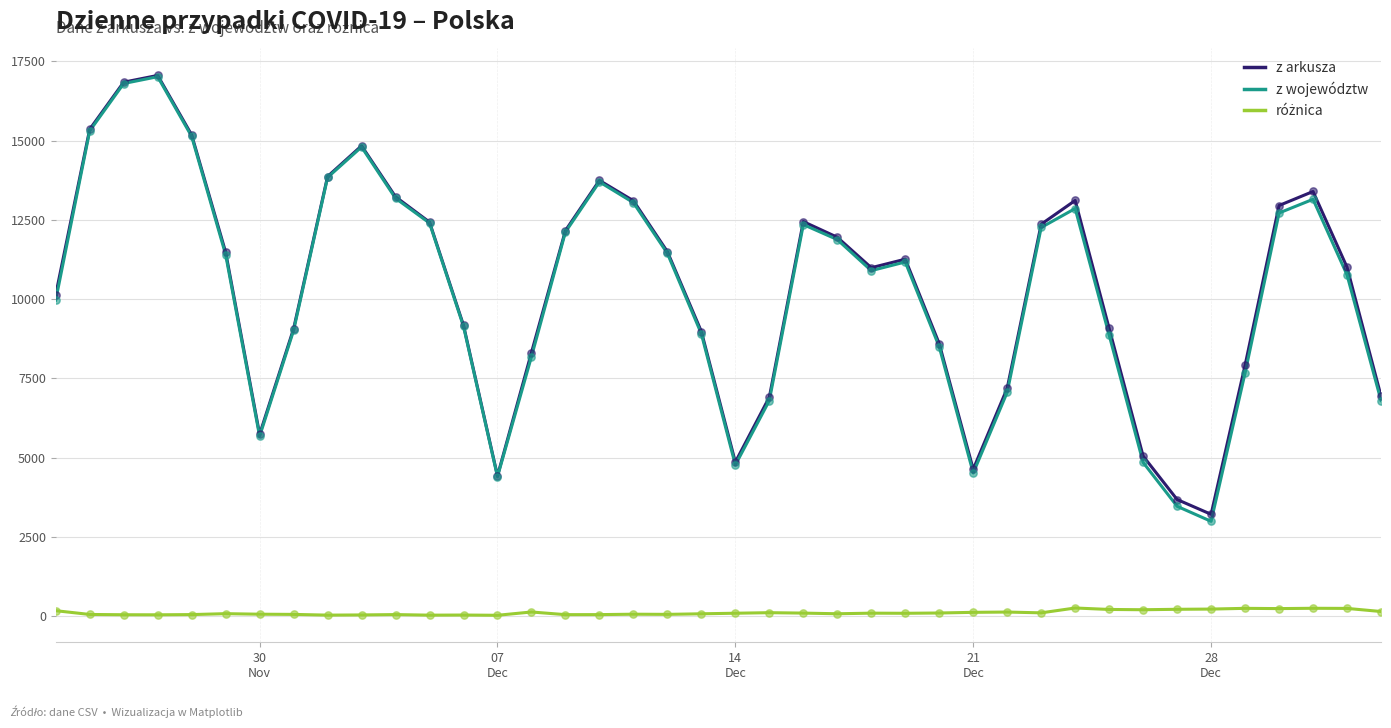

What is the minimum value for z arkusza?

3211